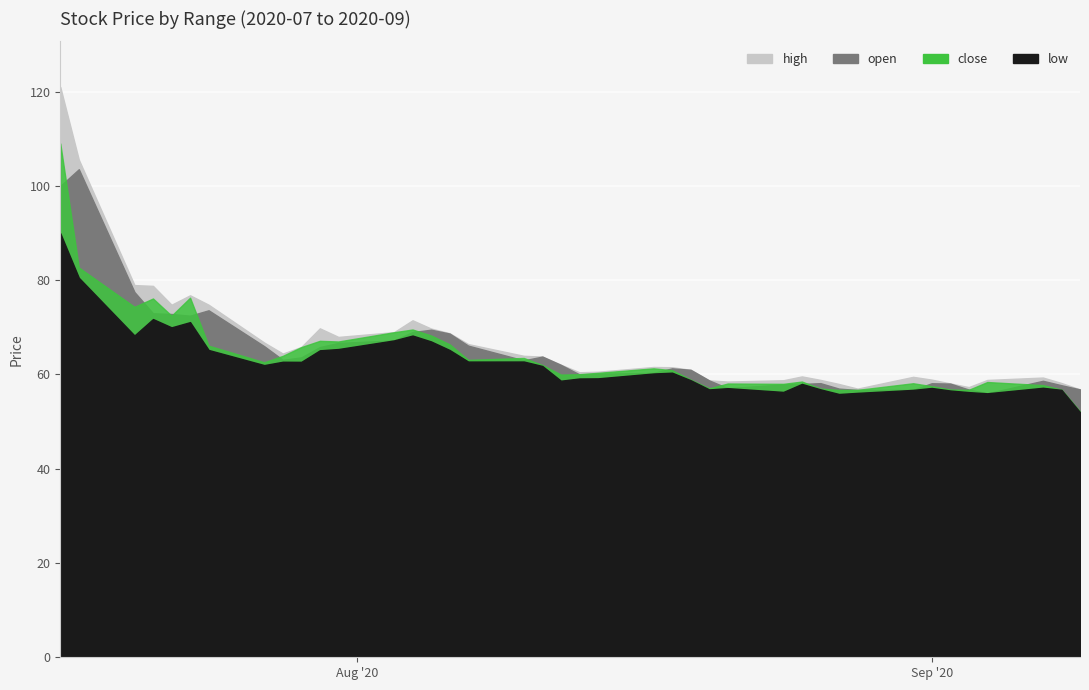

How many lines are shown in the chart?

4